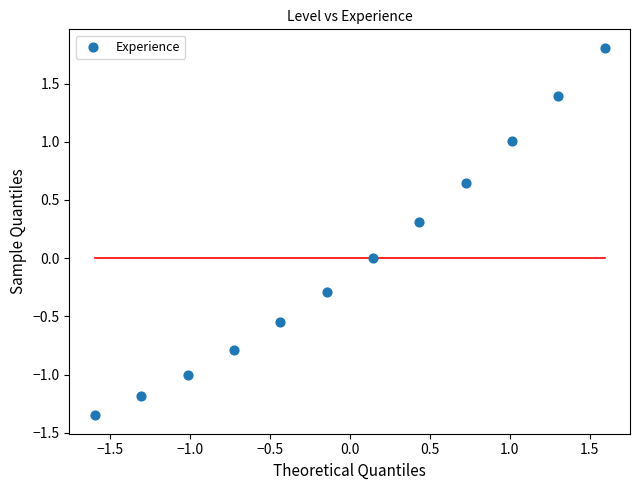

What is the range of X values (max minus min)?

3.2